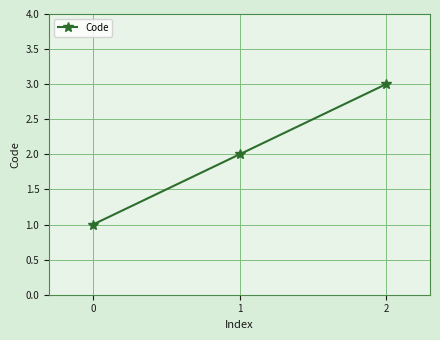

What is the difference between the values at 1 and 2?

1